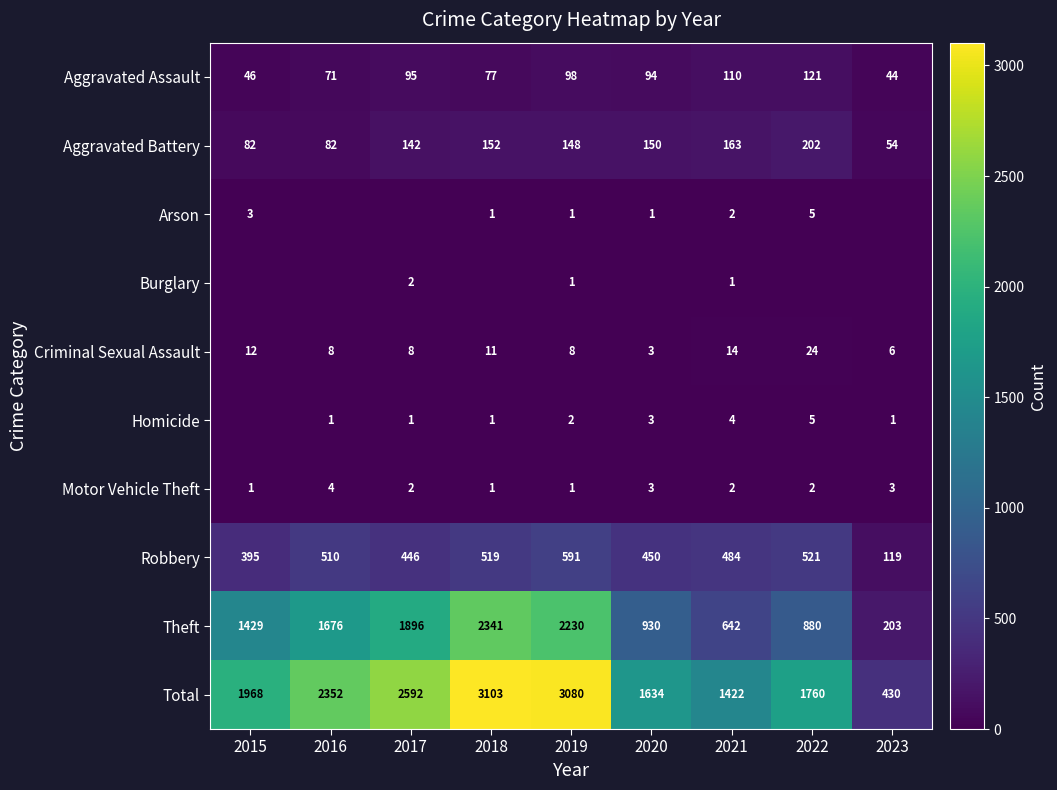

Is it true that Arson equals -2 at 2016?

False